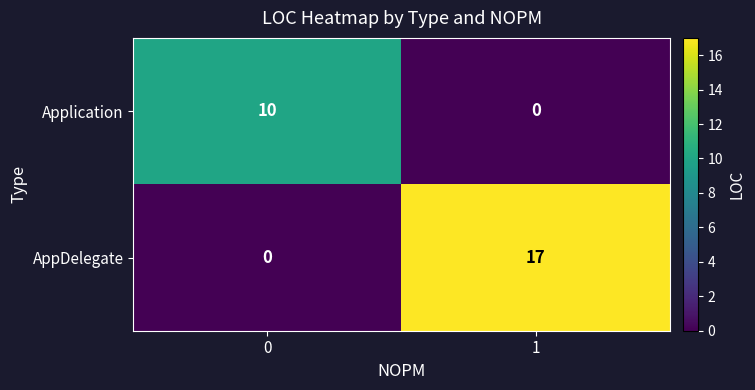

Count the number of categories in the chart.

2